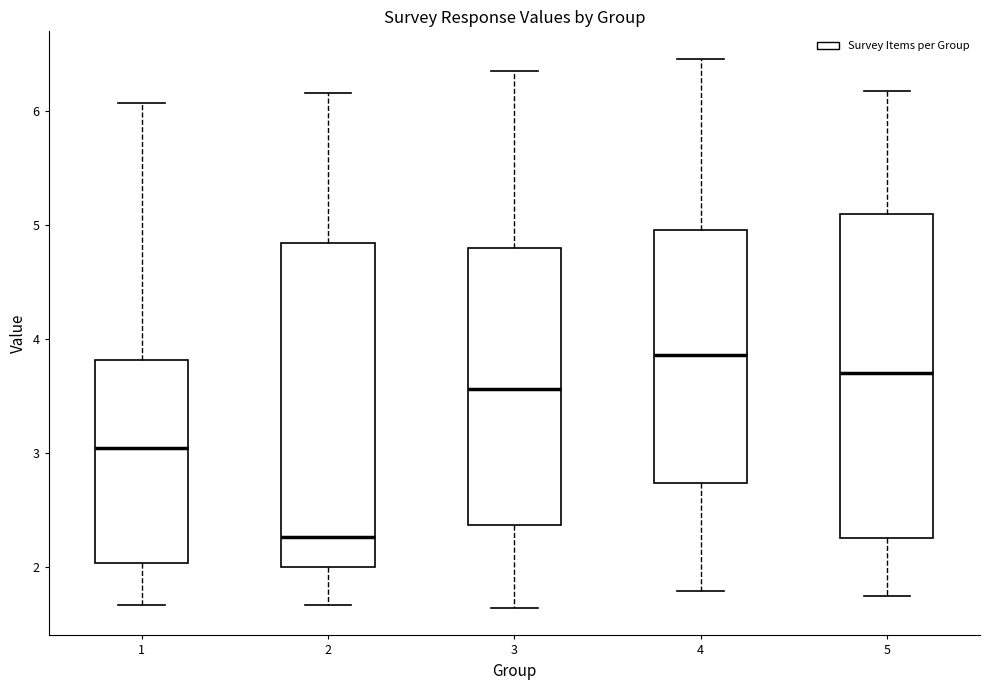

Where does the median line of the box at x = 4 sit on the y-axis? The values are not printed on the chart, so give them approximately, as read against the axis.

3.9